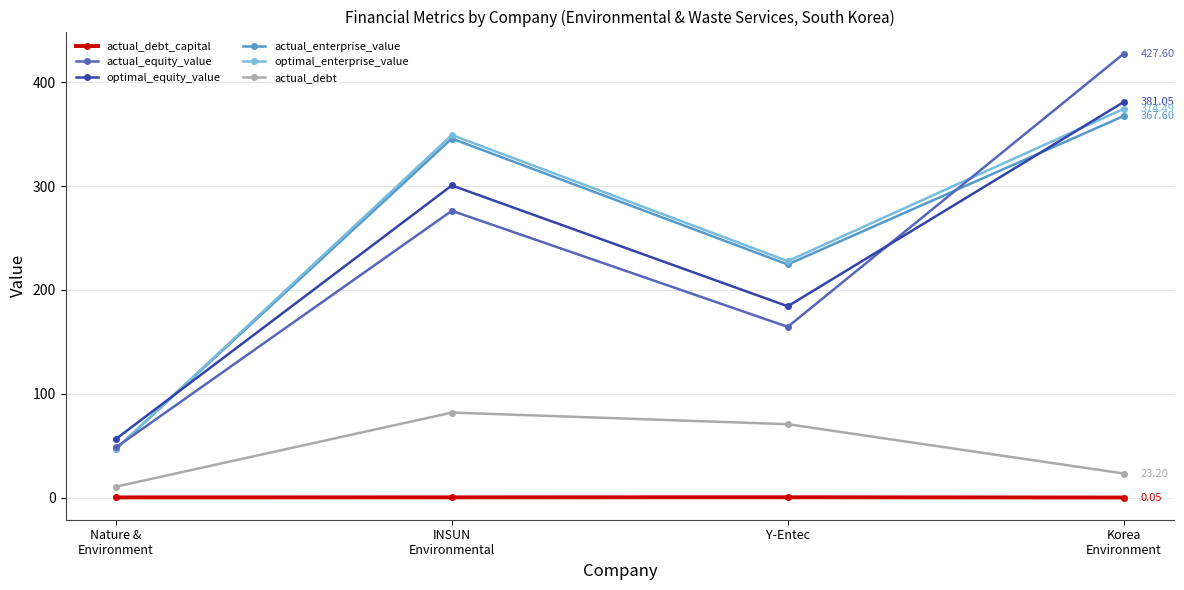

At how many categories does at least one series exceed 387?

1